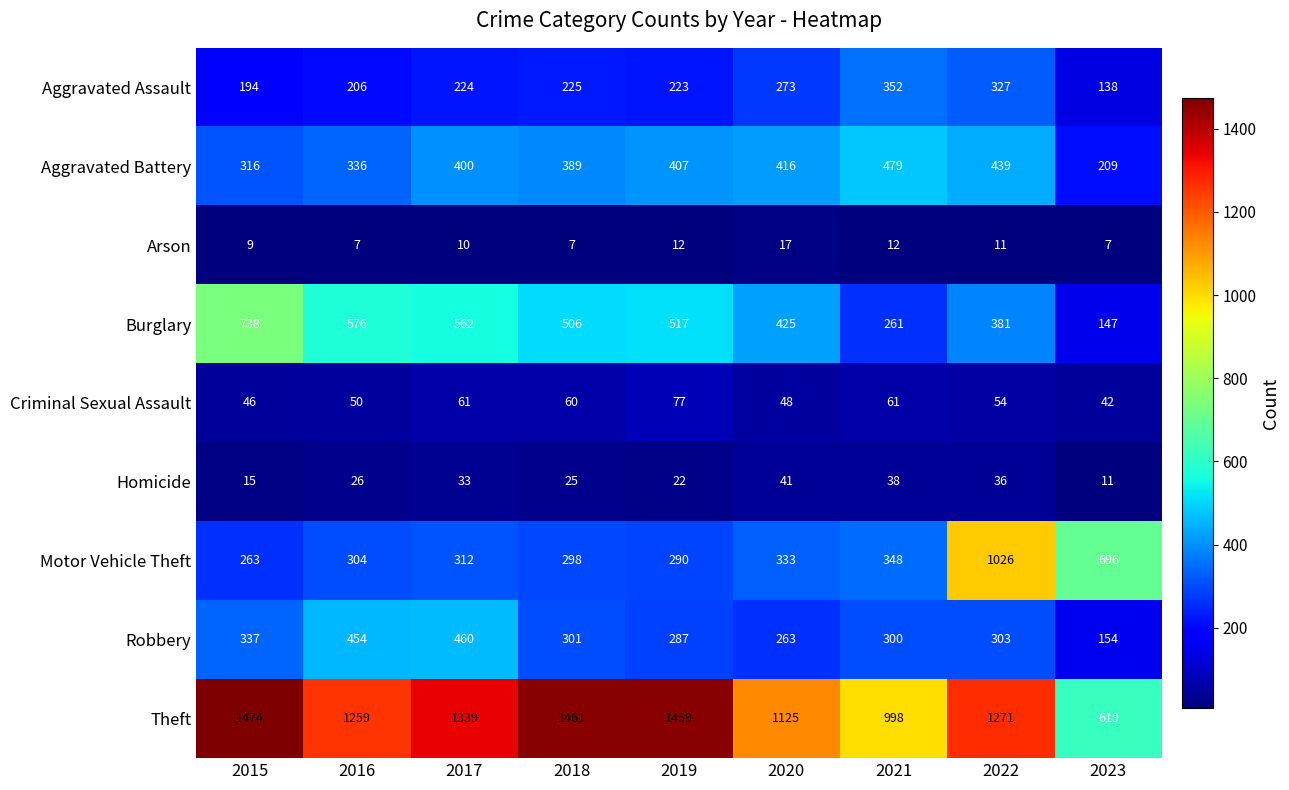

Which series has the largest range (max minus min)?

Theft